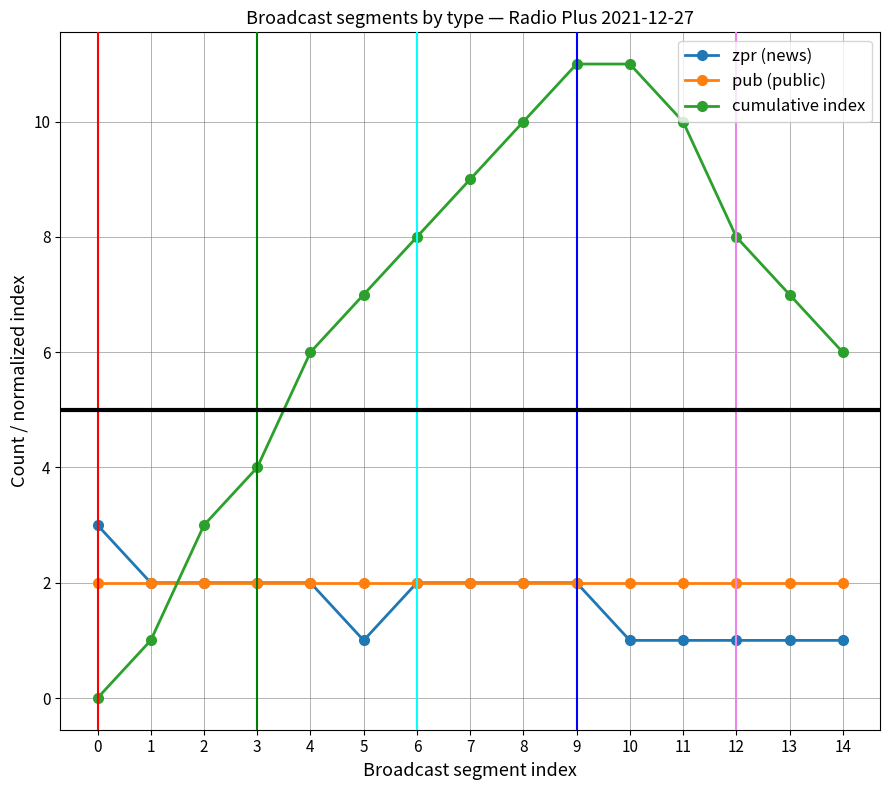

Read the zpr (news) value at 3.

2